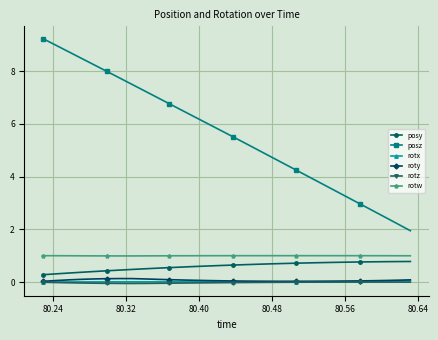

What is the average value of the posz series?

5.6